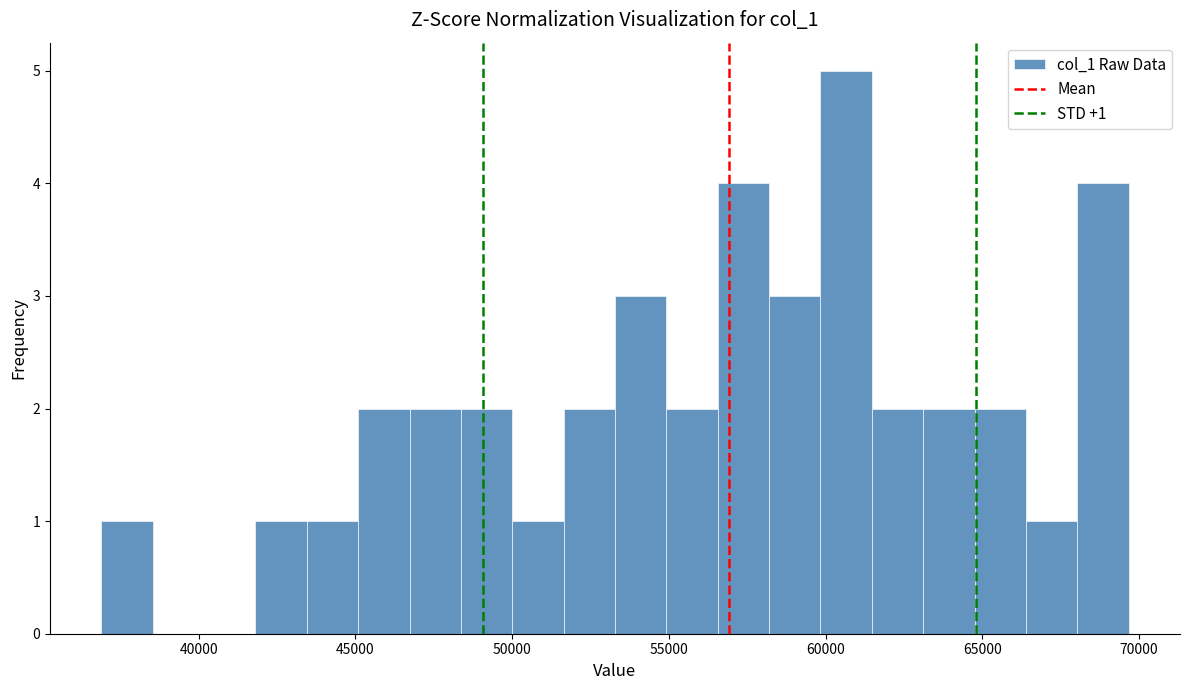

Read against the x-axis, roughly where is the centre of the tallest bar?

60500